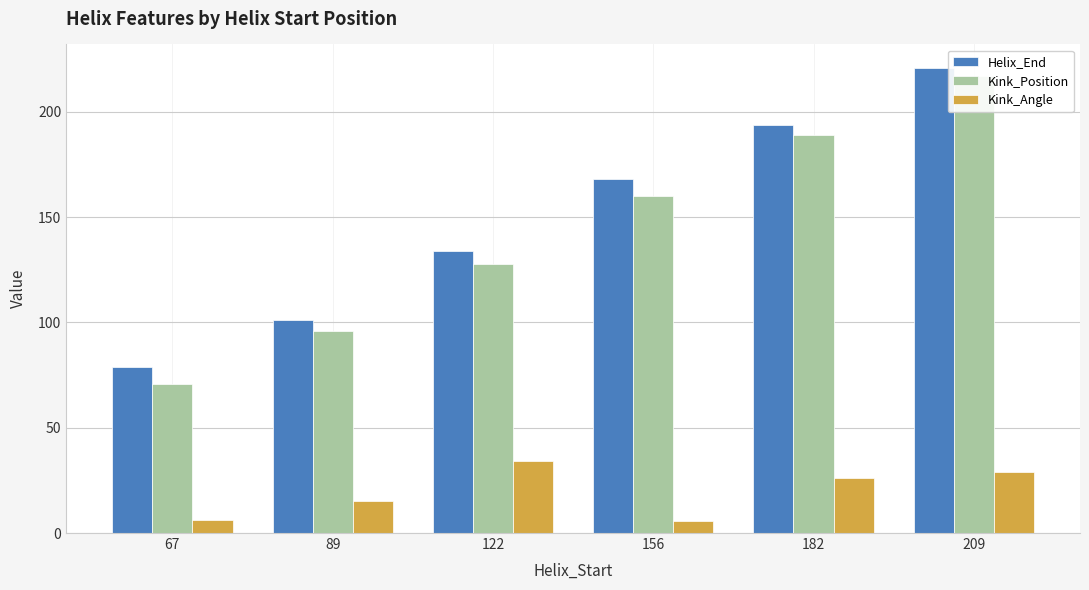

What is the lowest value of the Kink_Position series?

71.0